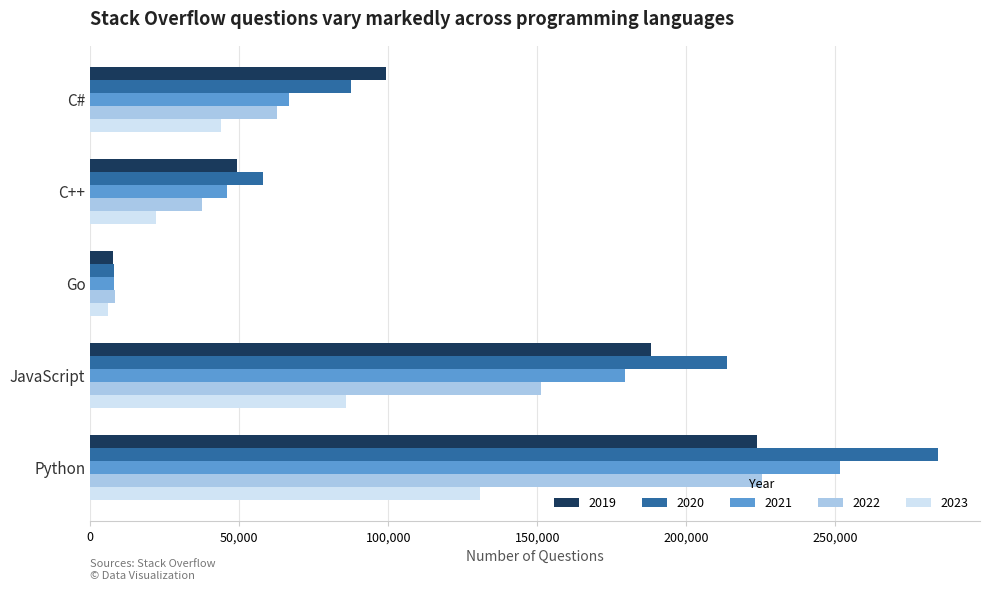

How many data points does each series have?

5